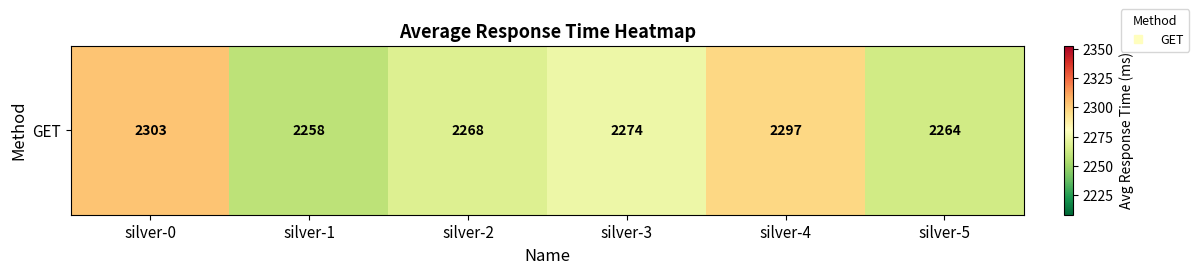

What is the difference between the values at silver-0 and silver-1?

45